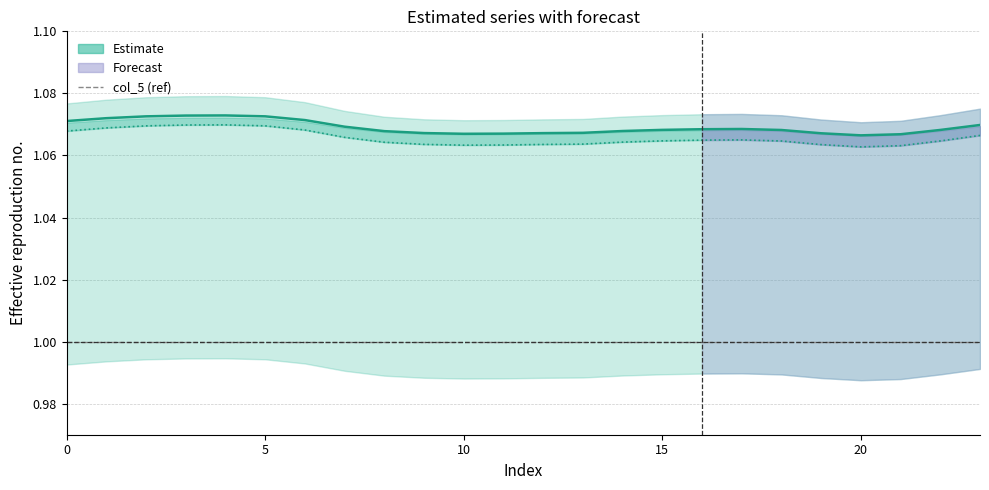

What value does the col_5 series have at 10?

1.0